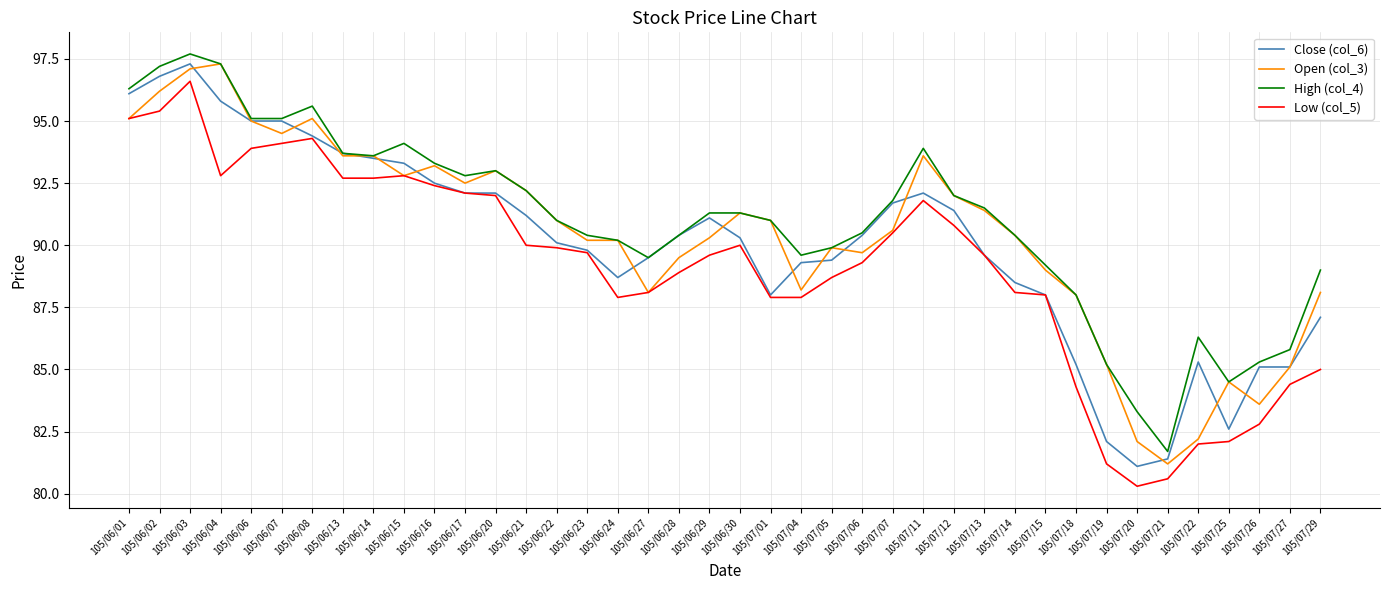

True or false: High (col_4) and Low (col_5) intersect in this chart.

False